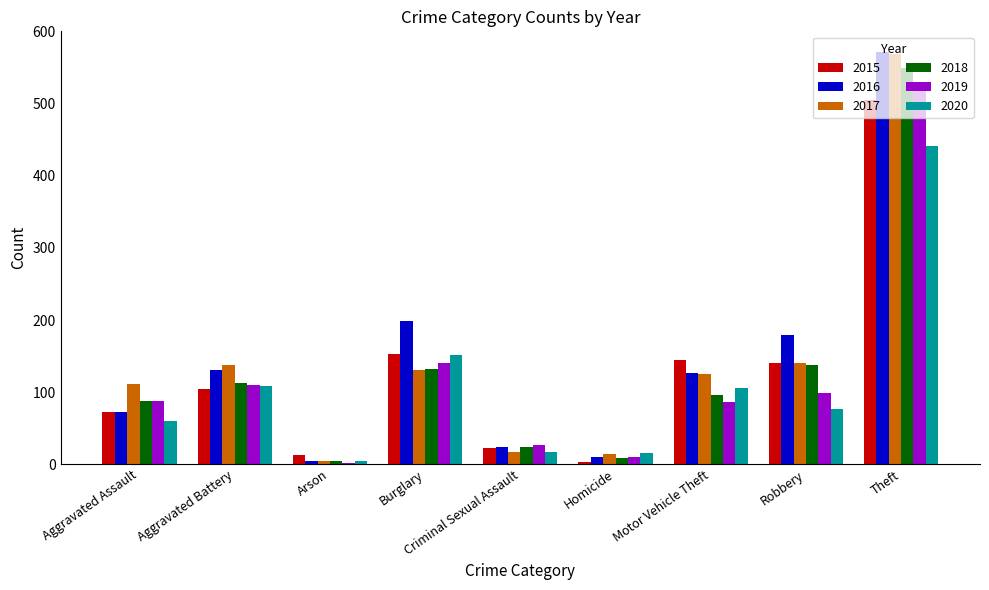

Between Criminal Sexual Assault and Motor Vehicle Theft, which series saw the biggest shift?

2015